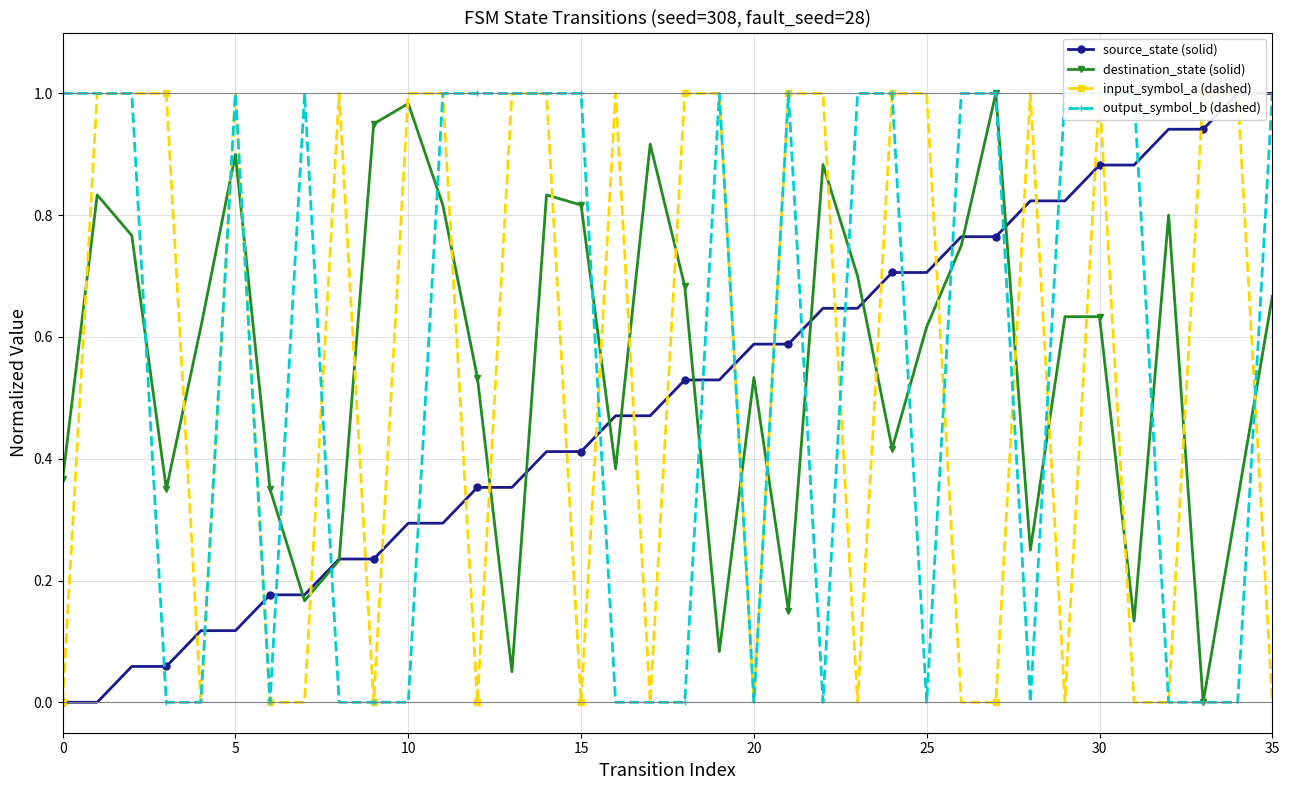

How many intersections are there between input_symbol_a (dashed) and source_state (solid)?

22